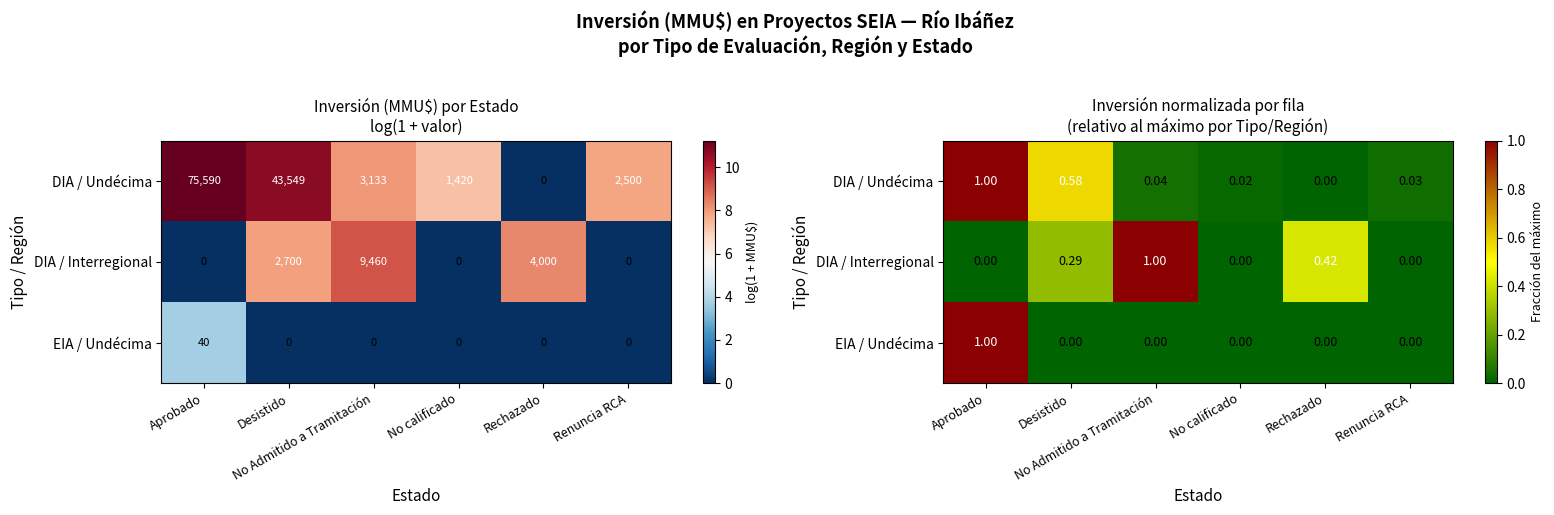

The value of DIA / Undécima at Aprobado is 1.0. True or false?

True